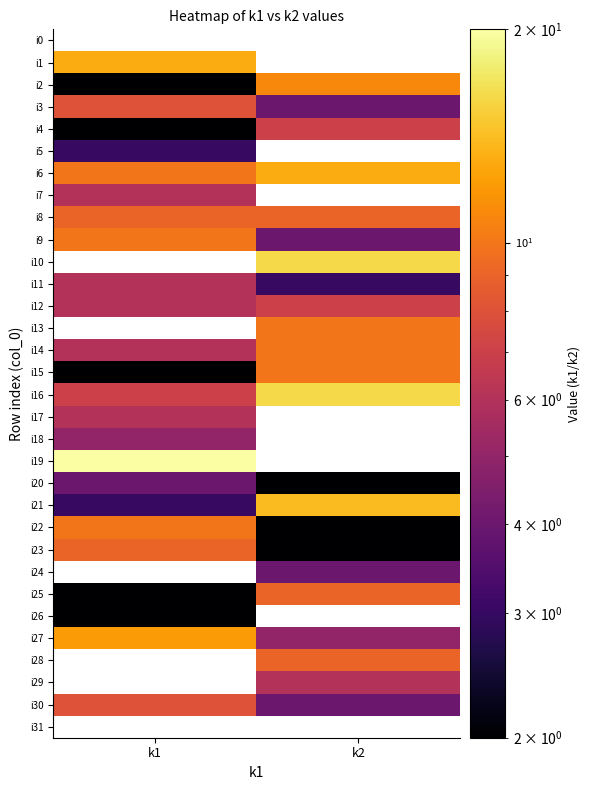

Between k1 and k2, which series saw the biggest shift?

i21